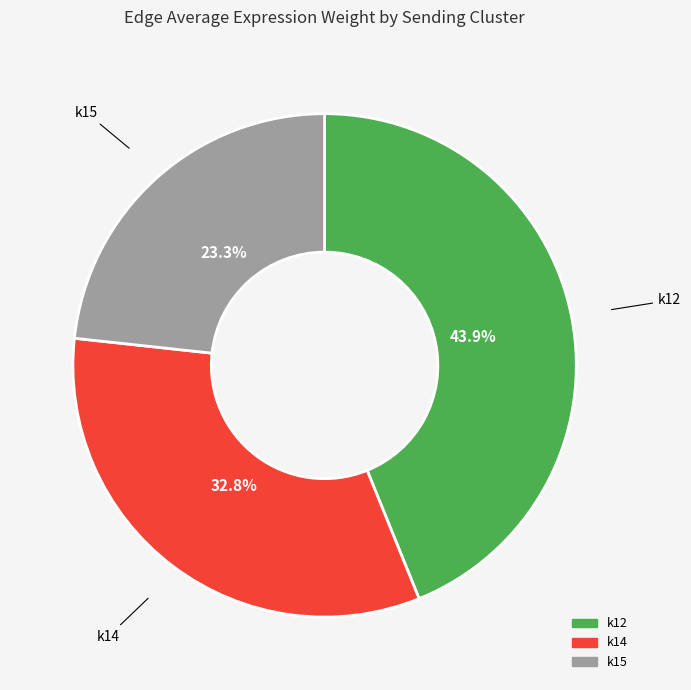

To the nearest percent, what is the difference between the k12 and k14 slice percentages?

11%